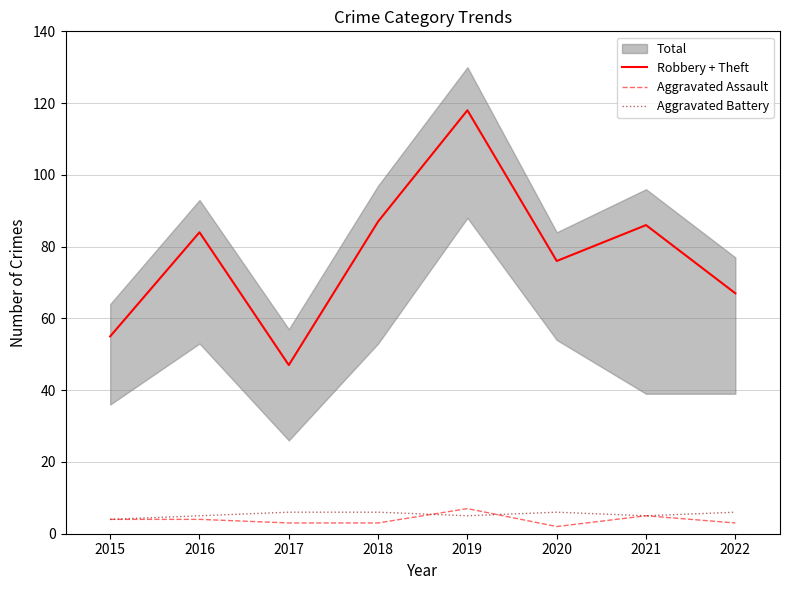

Which category has the lowest value across all series?

2020